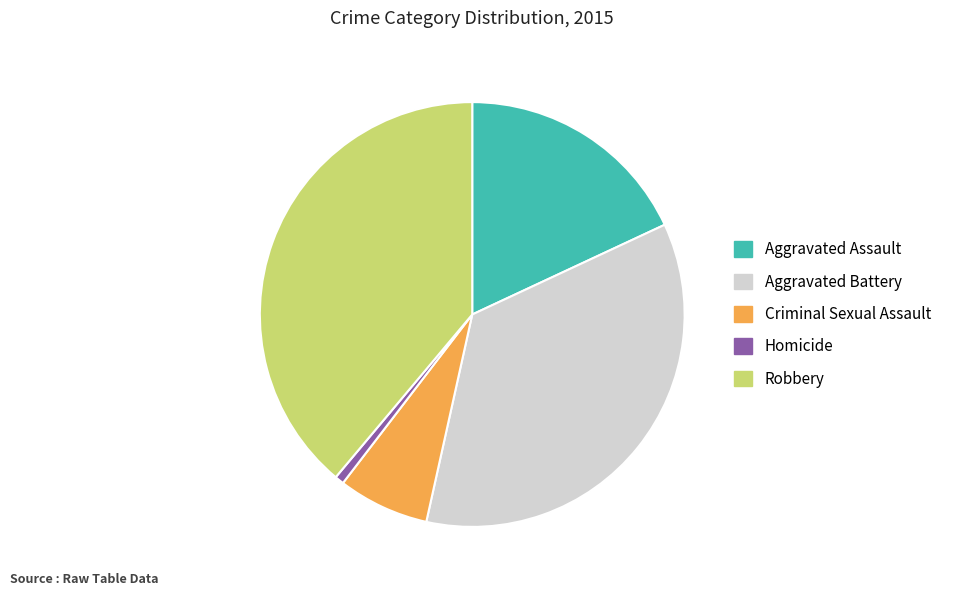

Rank the categories by value from highest to lowest.

Robbery, Aggravated Battery, Aggravated Assault, Criminal Sexual Assault, Homicide